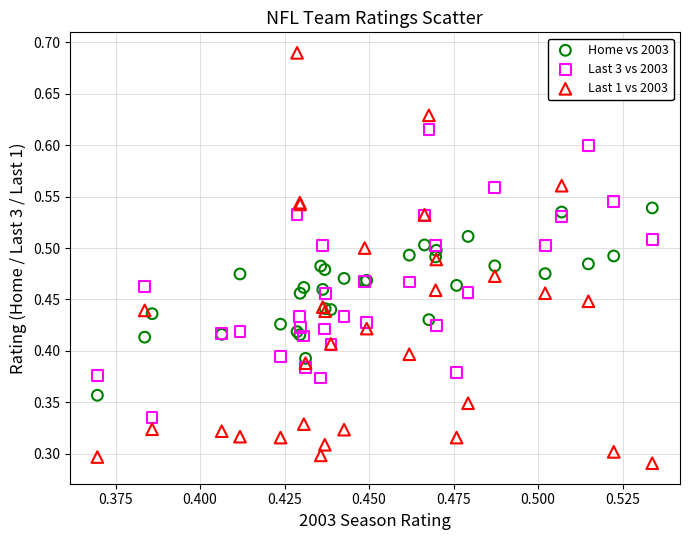

Which series has the largest Y range (max minus min)?

Last 1 vs 2003